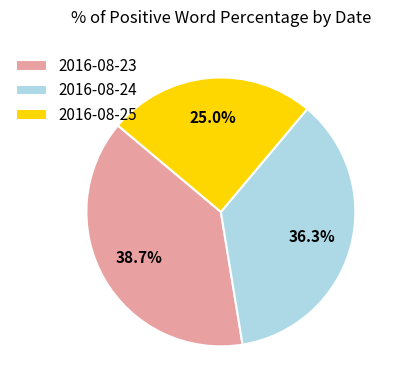

What is the ratio of the value at 2016-08-24 to the value at 2016-08-25?

1.5